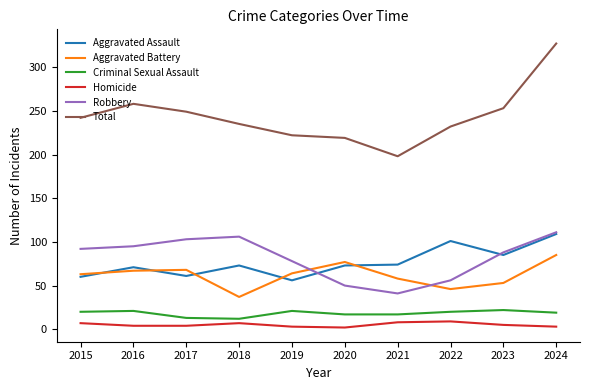

How many interior local peaks does the Robbery series have?

1